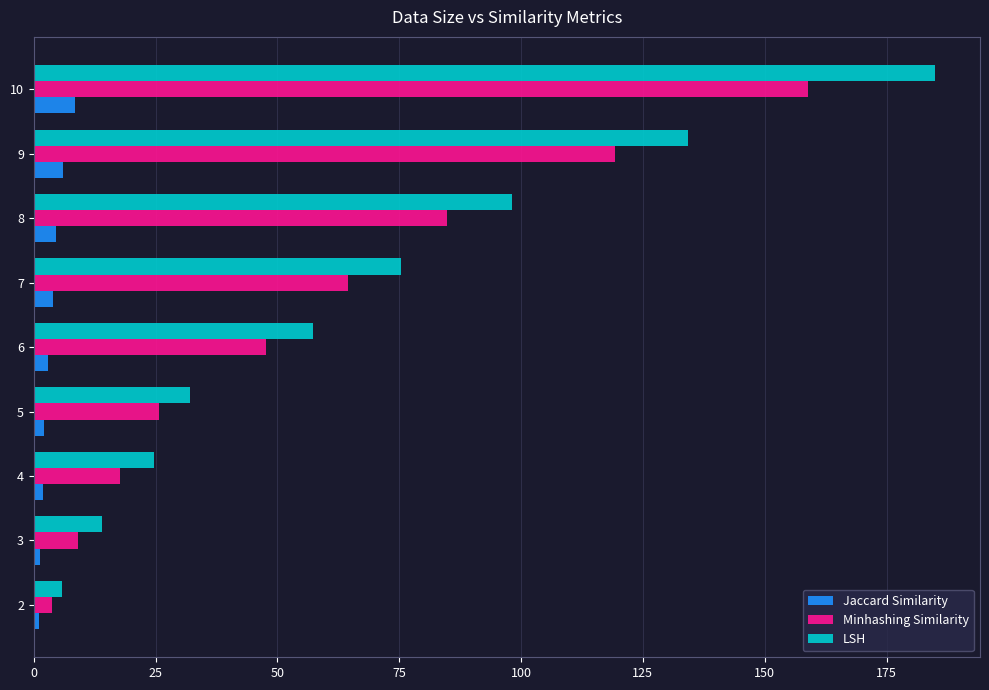

What is the sum of all Minhashing Similarity values?

531.4